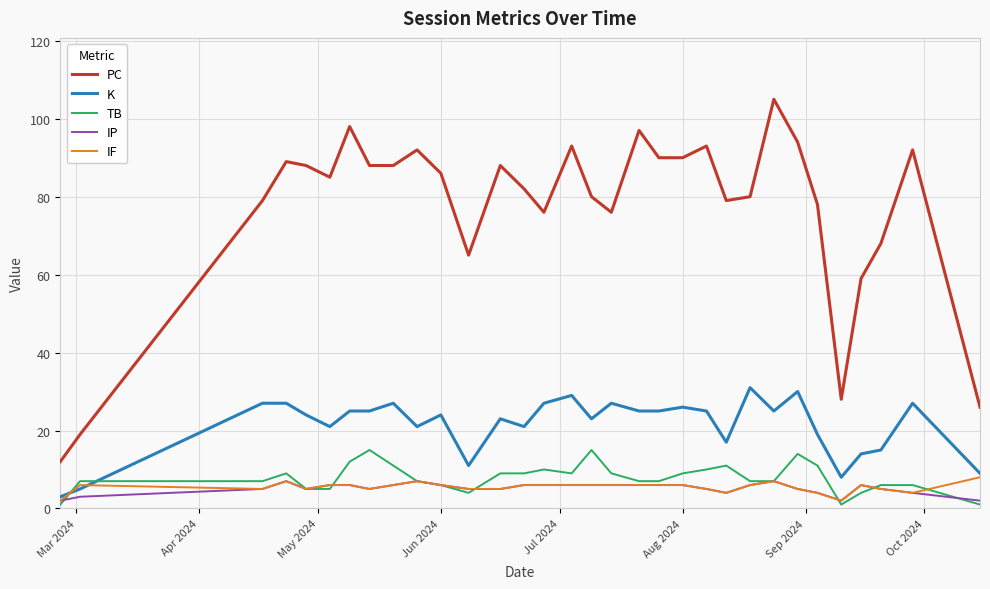

Which series has the largest total across all categories?

PC